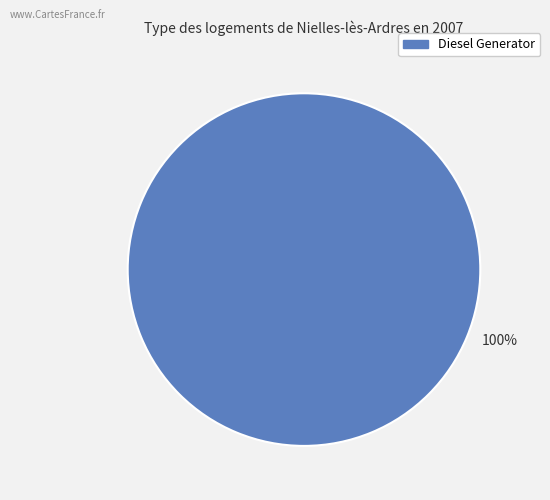

Is there any slice that represents more than half of the pie?

Yes